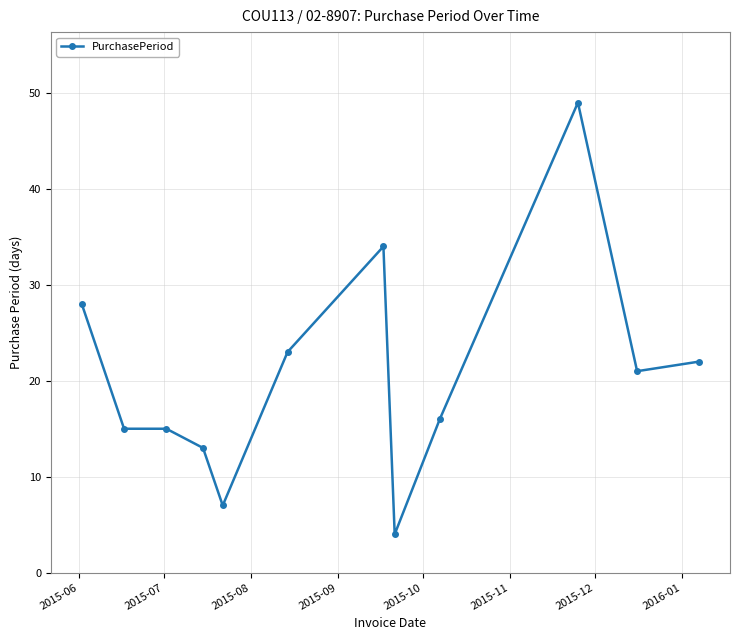

What is the minimum value shown in the chart?

4